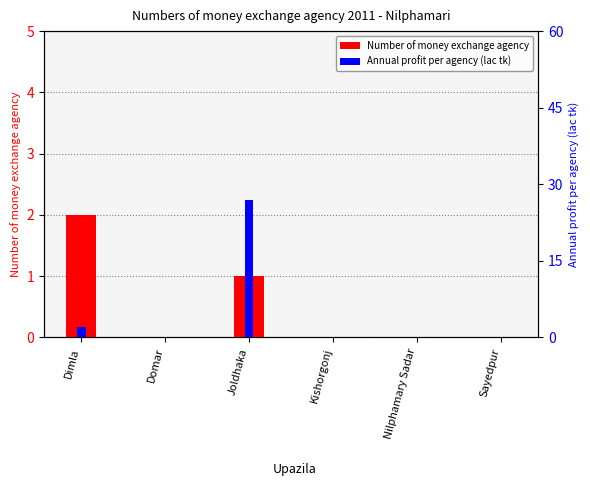

Rank the series by their maximum value, from lowest to highest.

Number of money exchange agency, Annual profit per agency (lac tk)